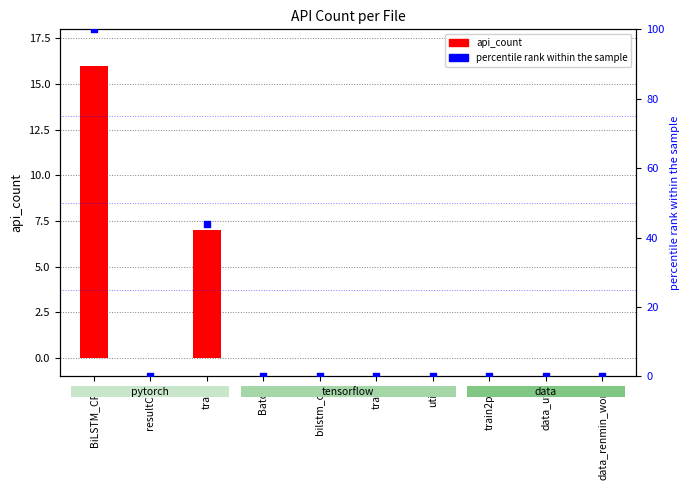

At which category is the sum across all series the highest?

BiLSTM_CRF